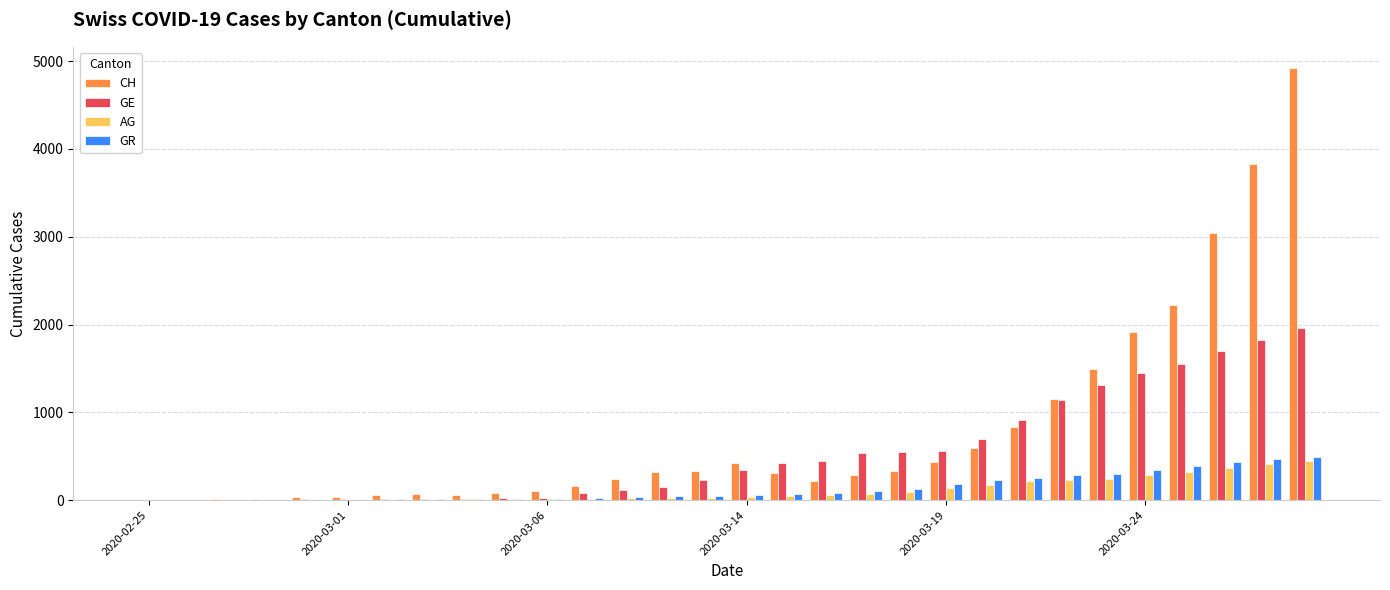

What is the sum of all AG values?

3280